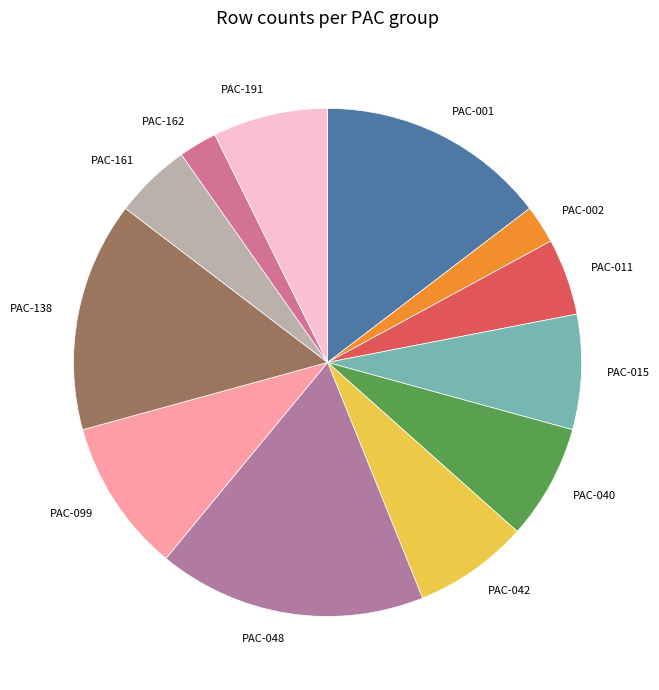

The PAC-138 slice represents 2% of the pie. True or false?

False